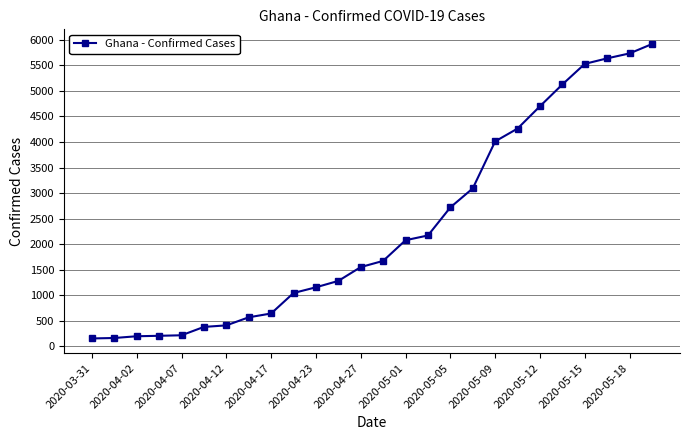

What is the greatest value displayed?

5918